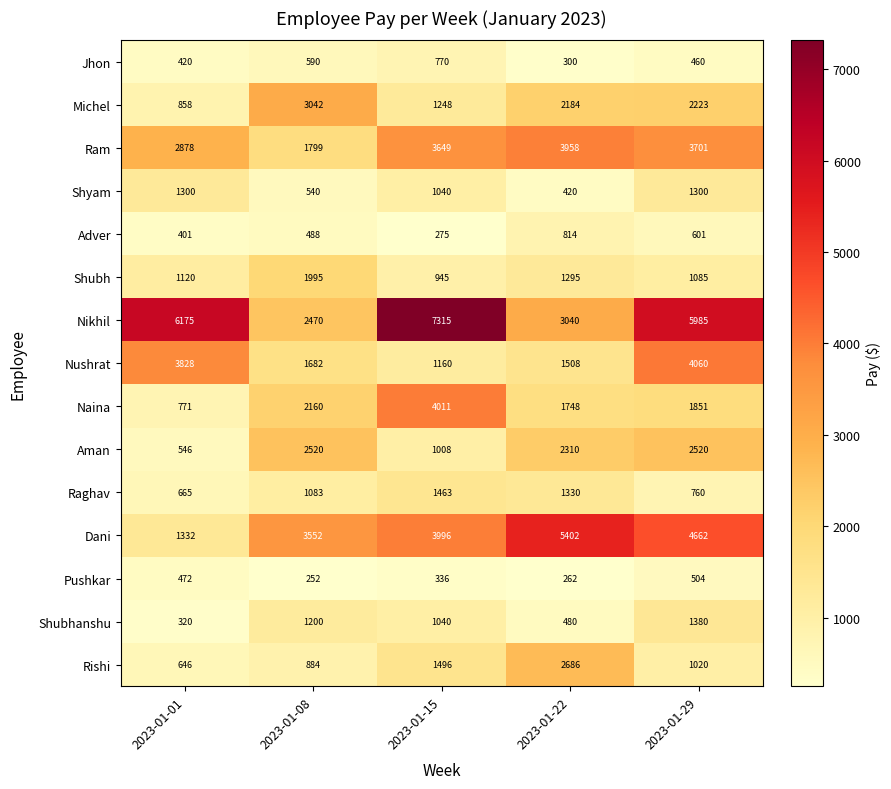

At which label does Michel reach its minimum?

2023-01-01